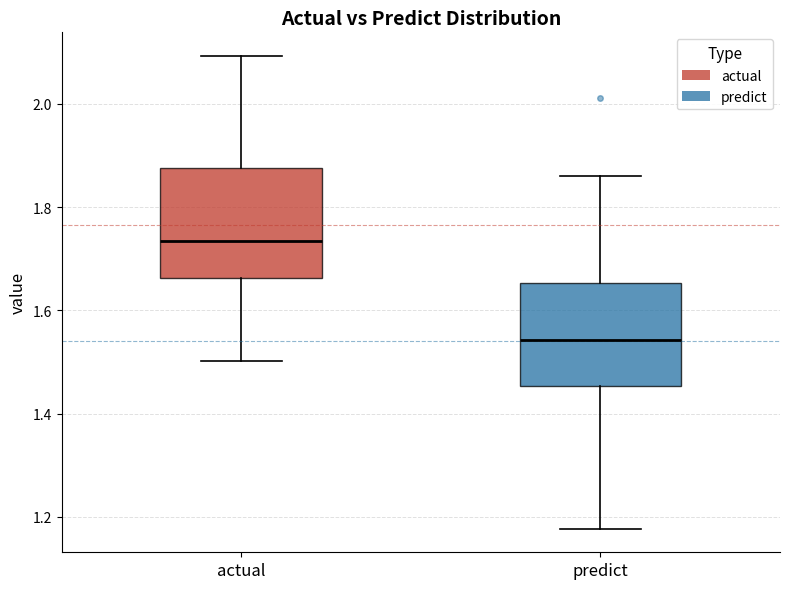

Which box has the highest median line?

actual